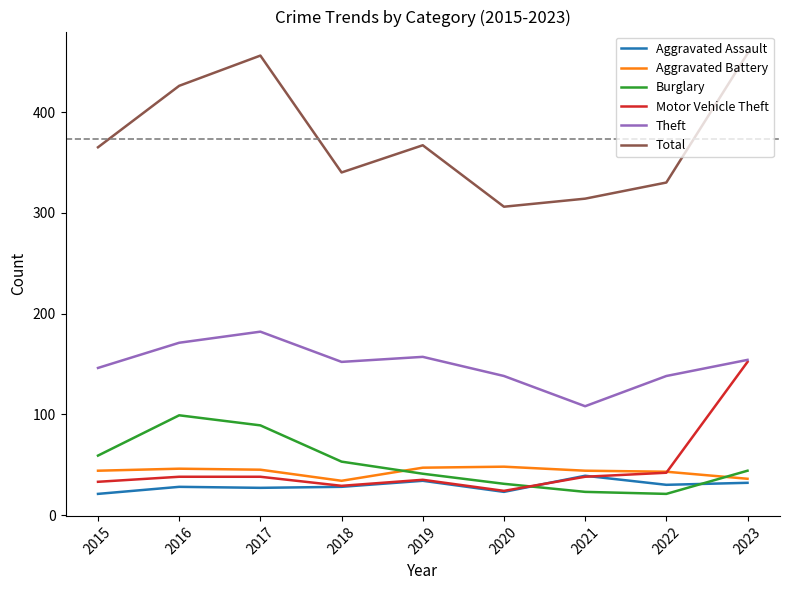

True or false: Burglary and Theft intersect in this chart.

False